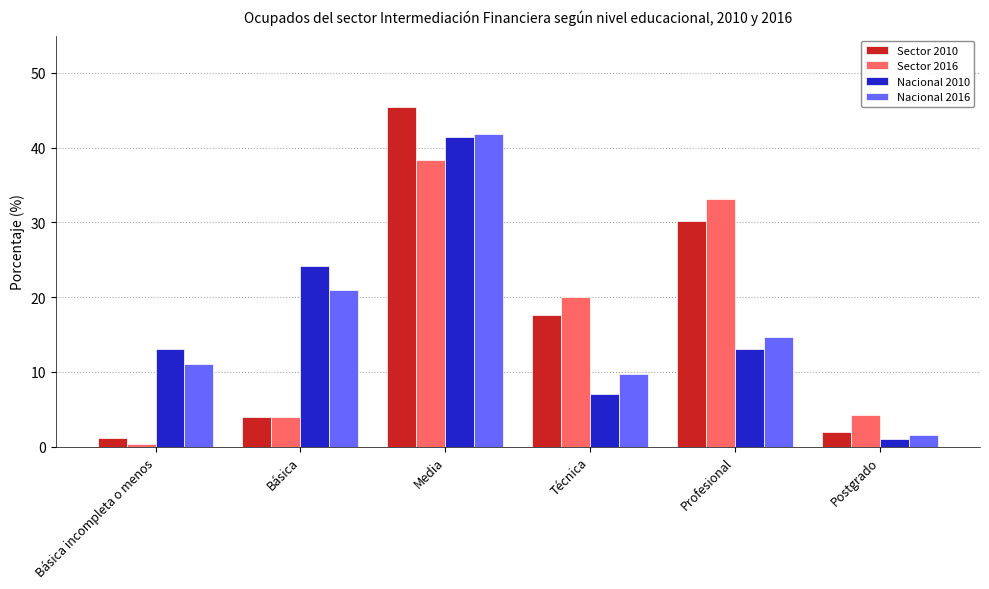

Which series has the widest spread of values?

Sector 2010